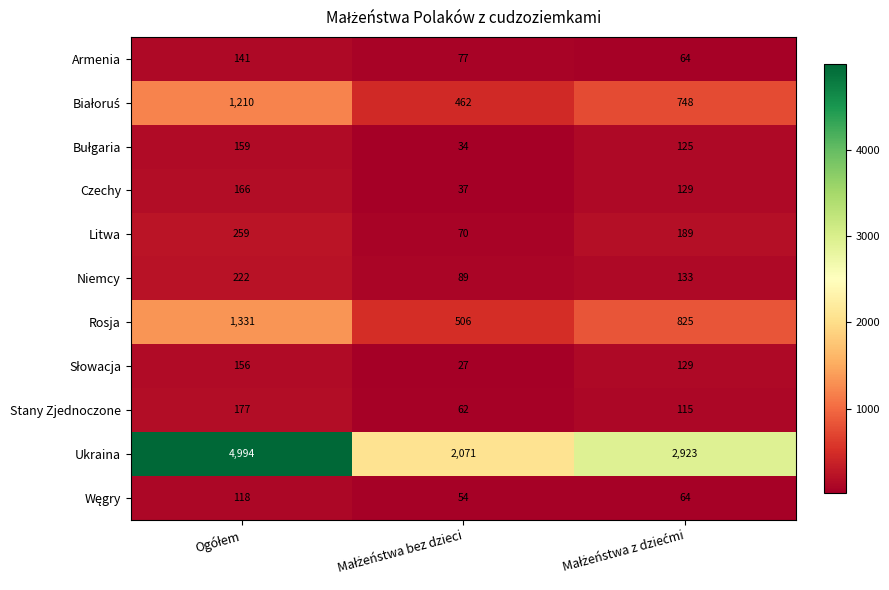

Which series has the largest range (max minus min)?

Ukraina